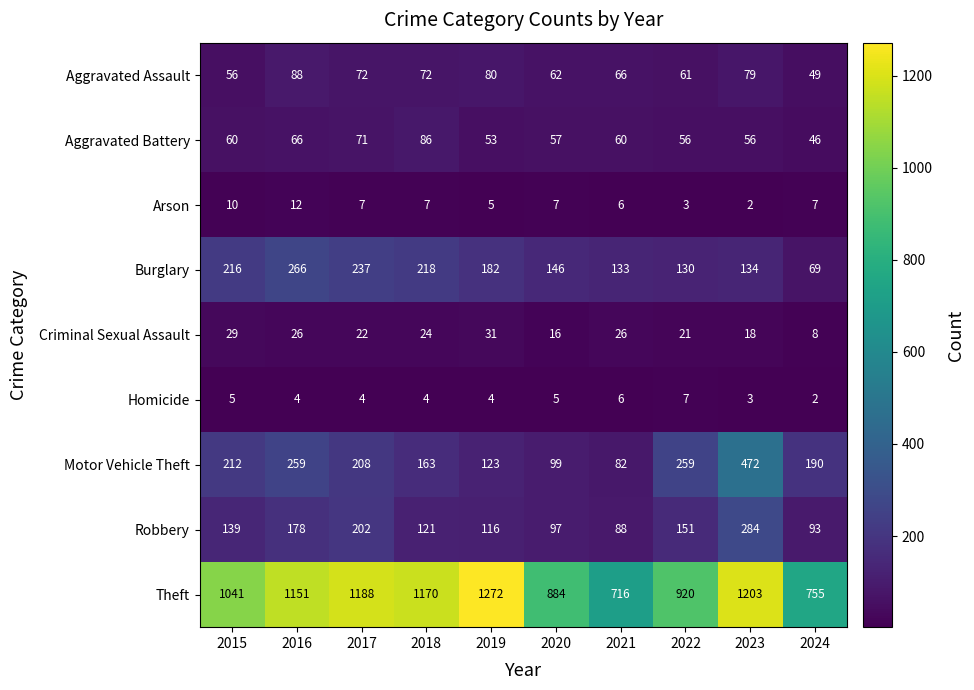

The value of Robbery at 2019 is 74. True or false?

False